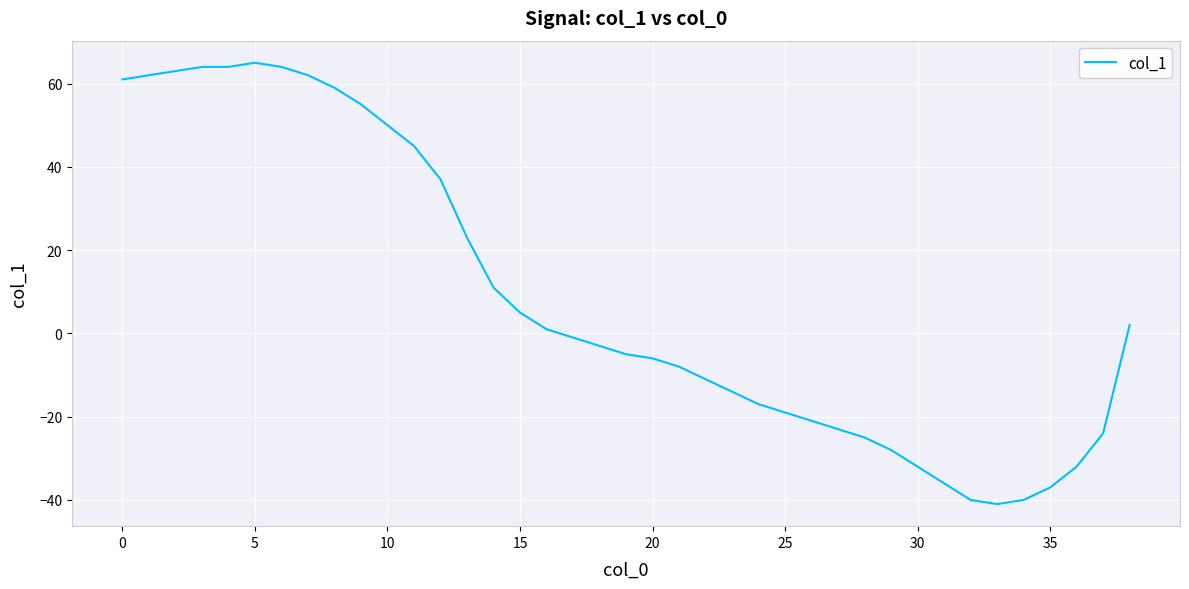

What is the difference between the maximum and minimum values?

106